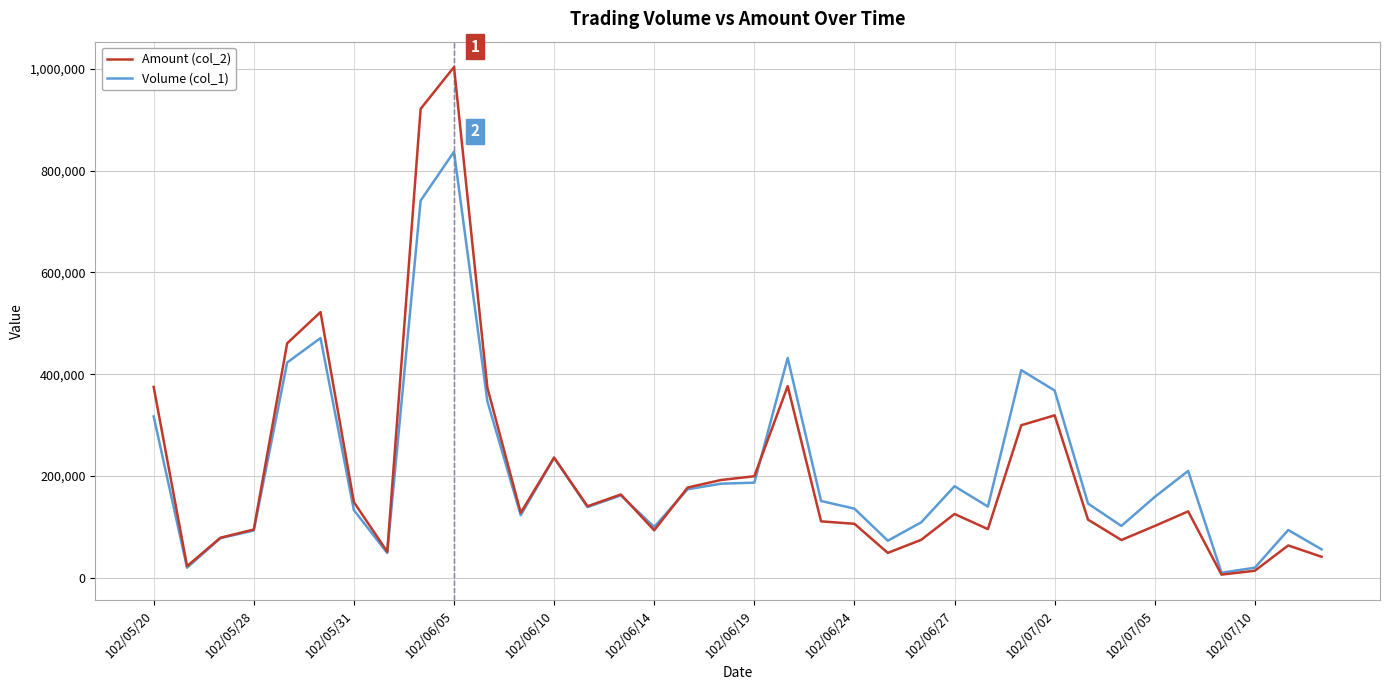

List the series in order of their peak value, highest first.

Amount (col_2), Volume (col_1)